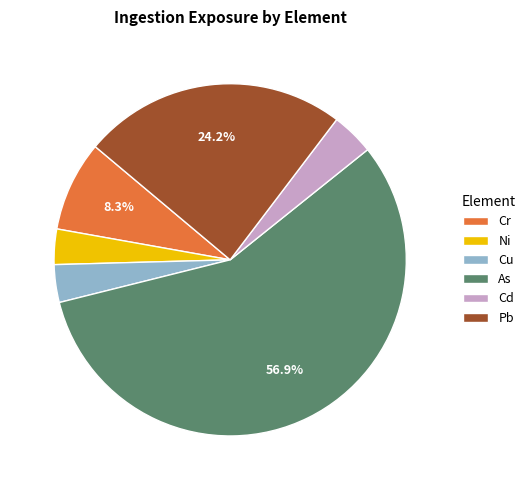

Do Ni and Pb together represent more than half of the pie?

No